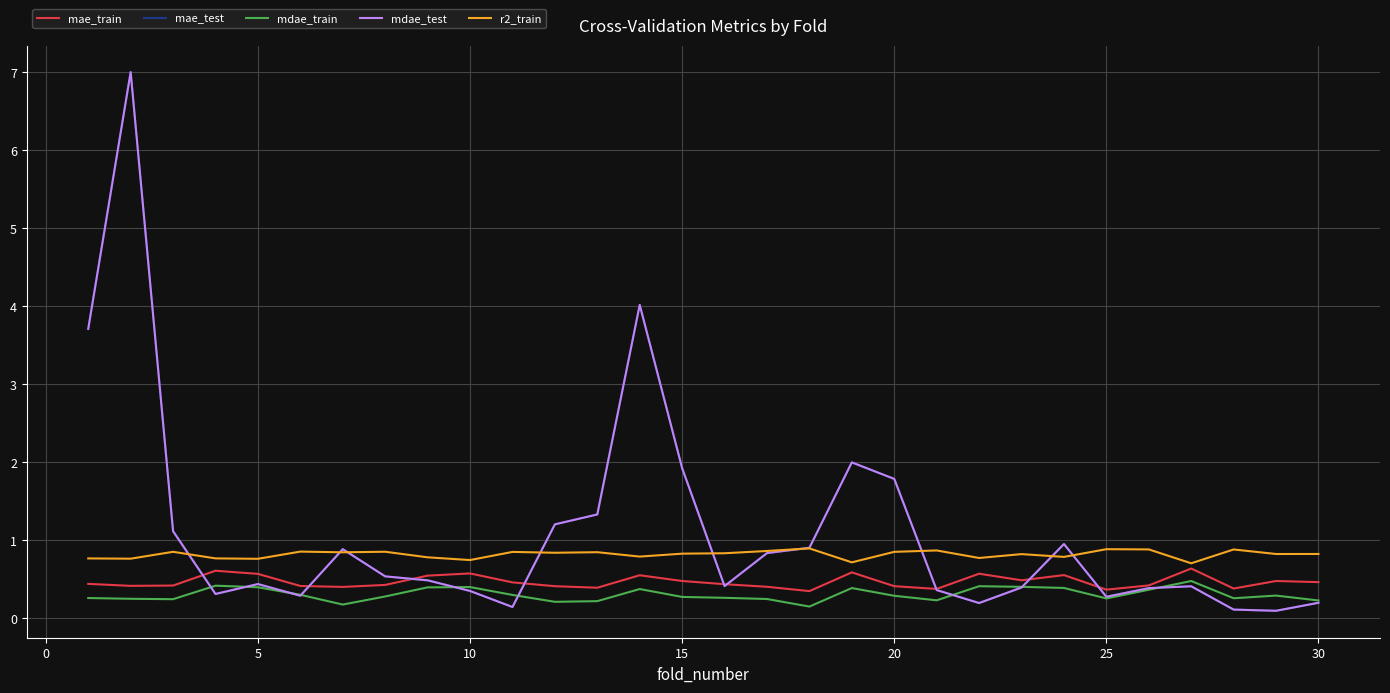

Does the chart have visible grid lines?

Yes